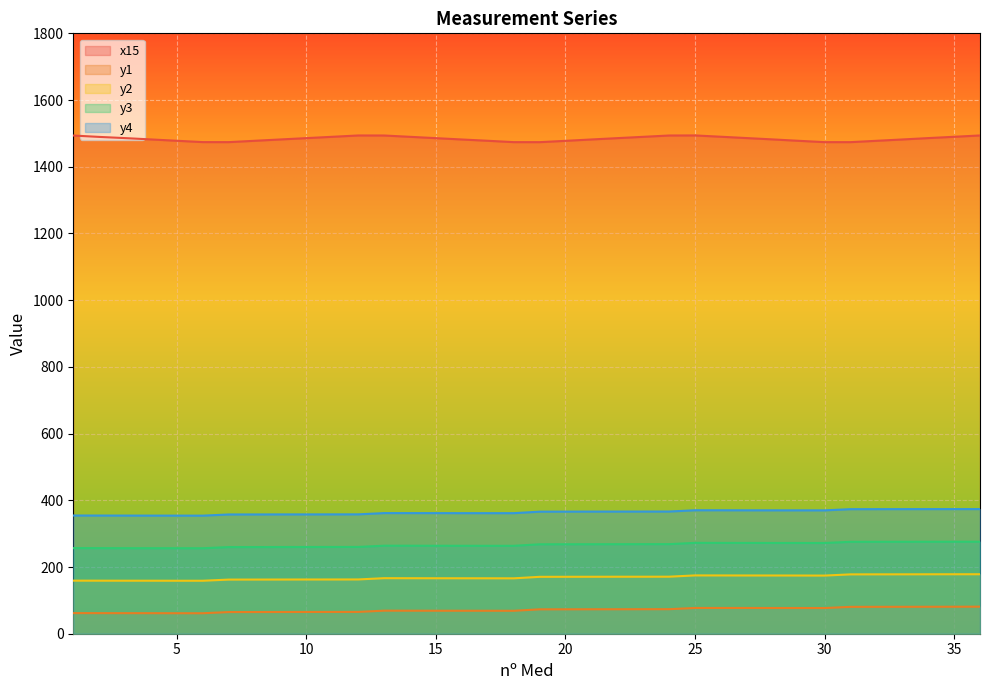

Is it true that y3 equals 388.9 at 5?

False